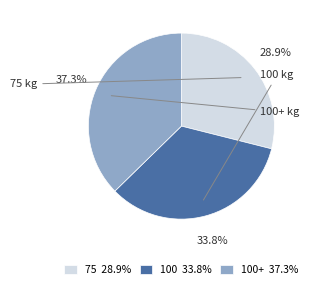

Rank the categories by value from lowest to highest.

75 28.9%, 100 33.8%, 100+ 37.3%